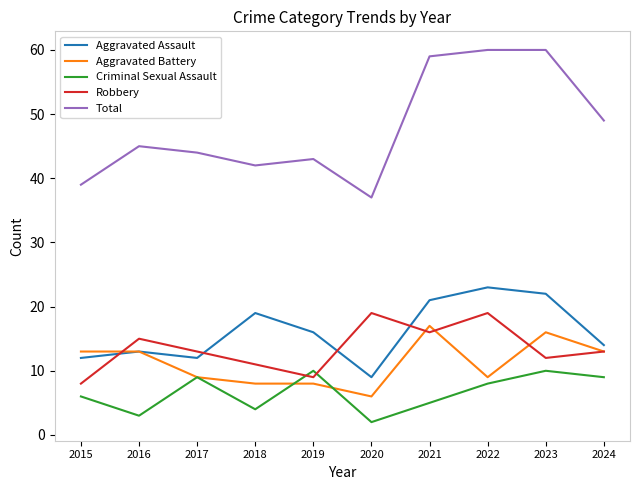

What is the highest value of the Criminal Sexual Assault series?

10